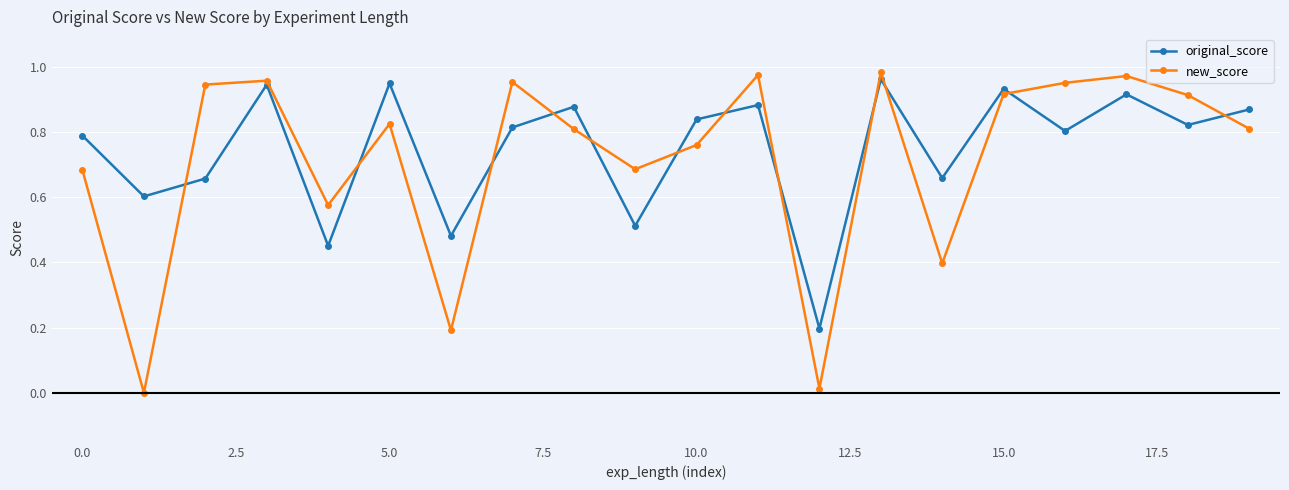

True or false: new_score has more than 0 interior local peaks.

True